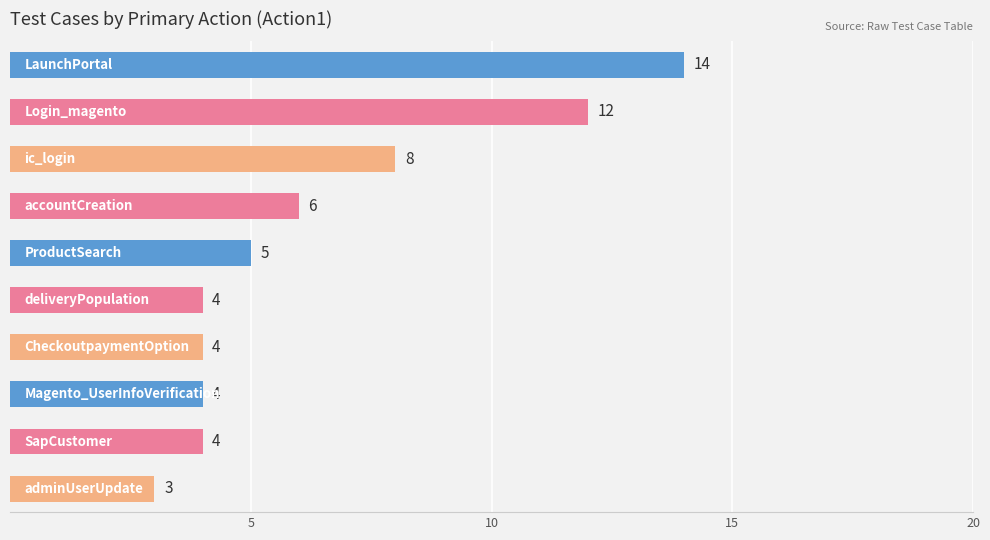

What is the value of the 8th bar from the top?

4